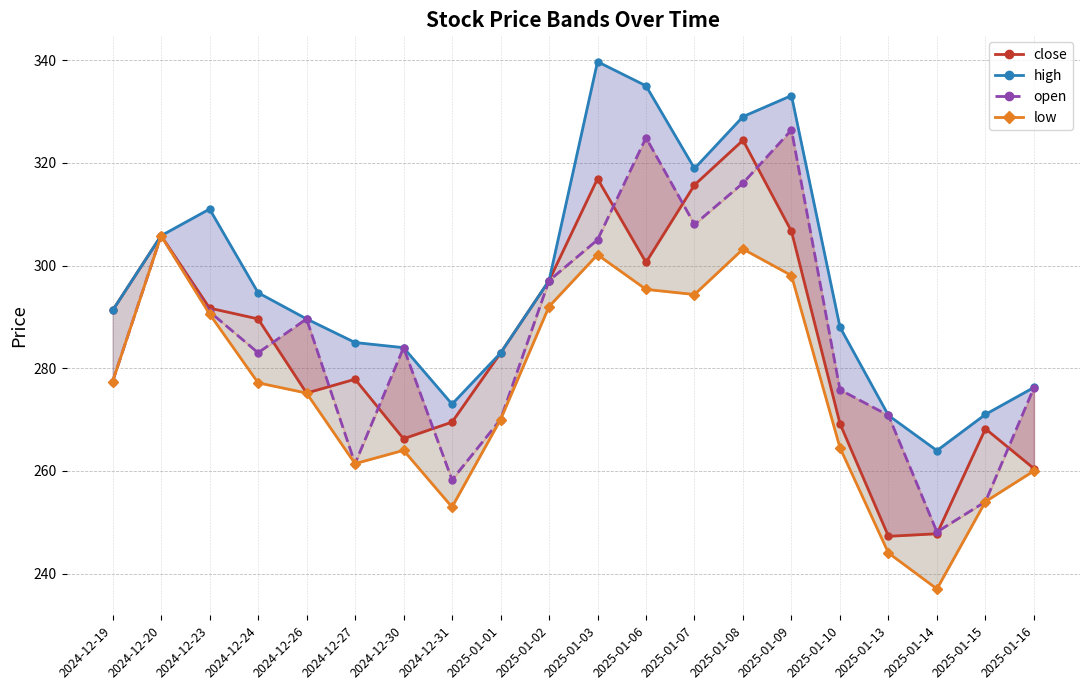

What is the average value of the high_line series?

297.0